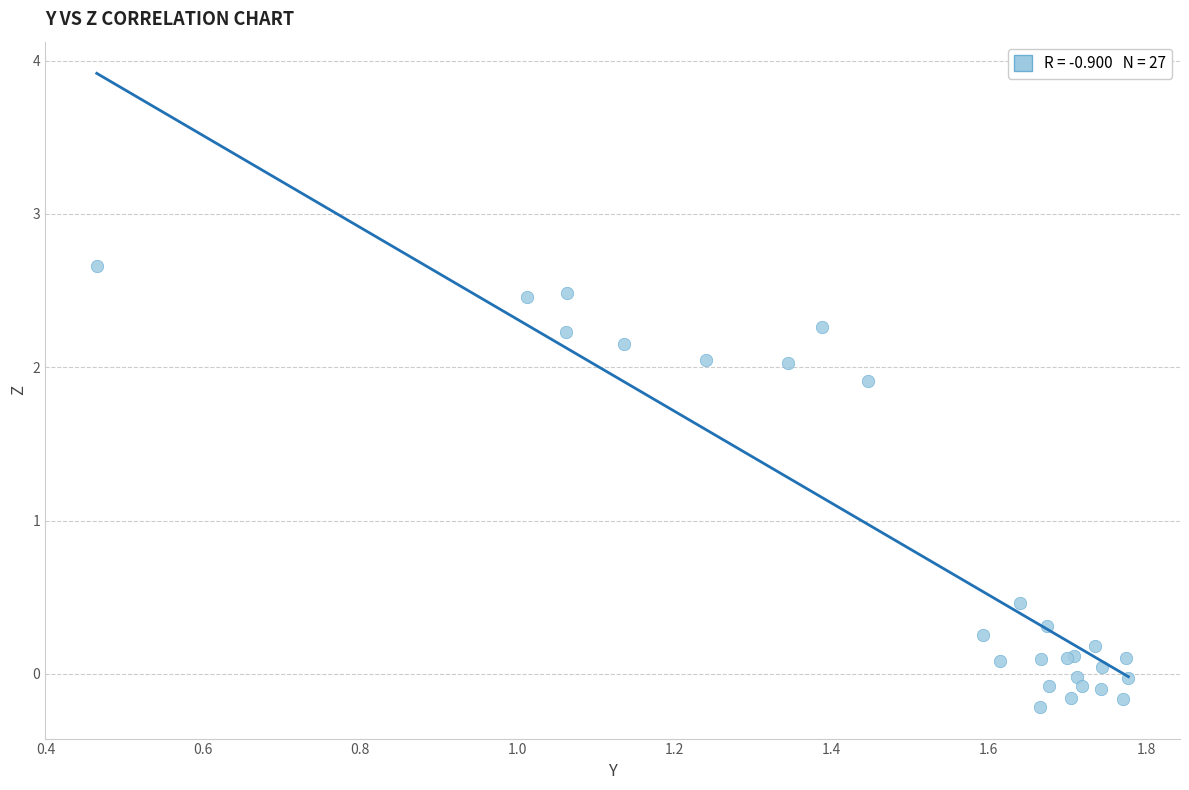

What Y value in the scatter plot is closest to 1?

0.5